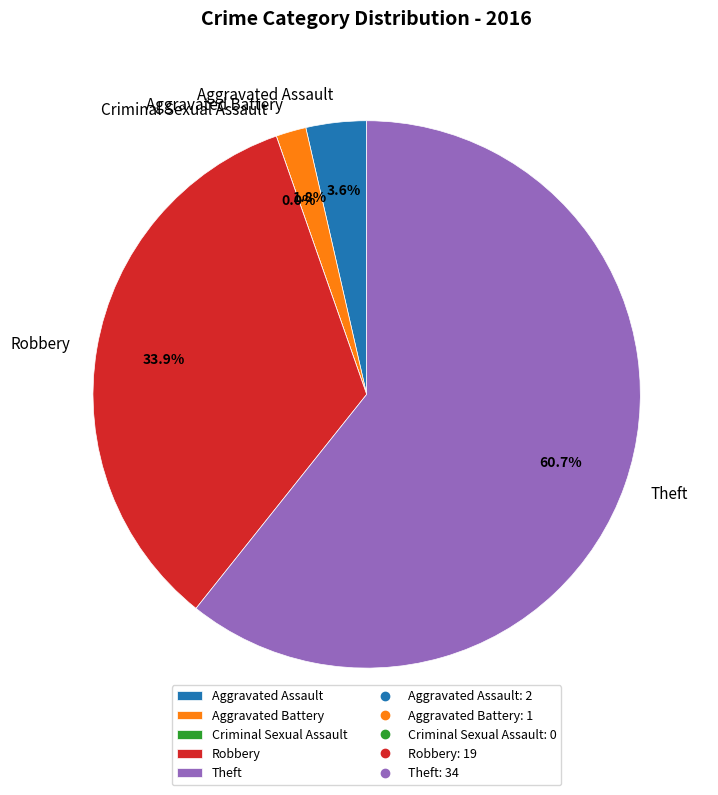

What percentage do Theft and Criminal Sexual Assault together represent?

60.7%